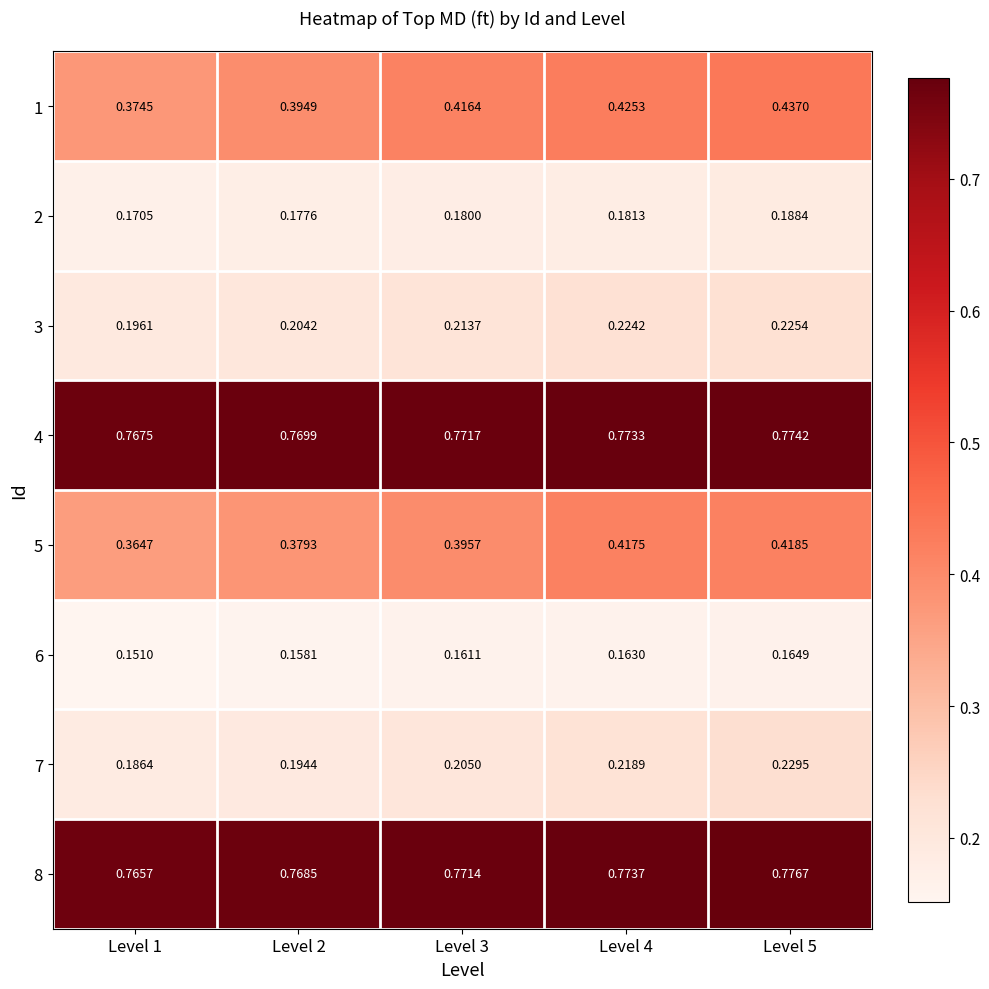

What is the maximum value shown in the chart?

0.8